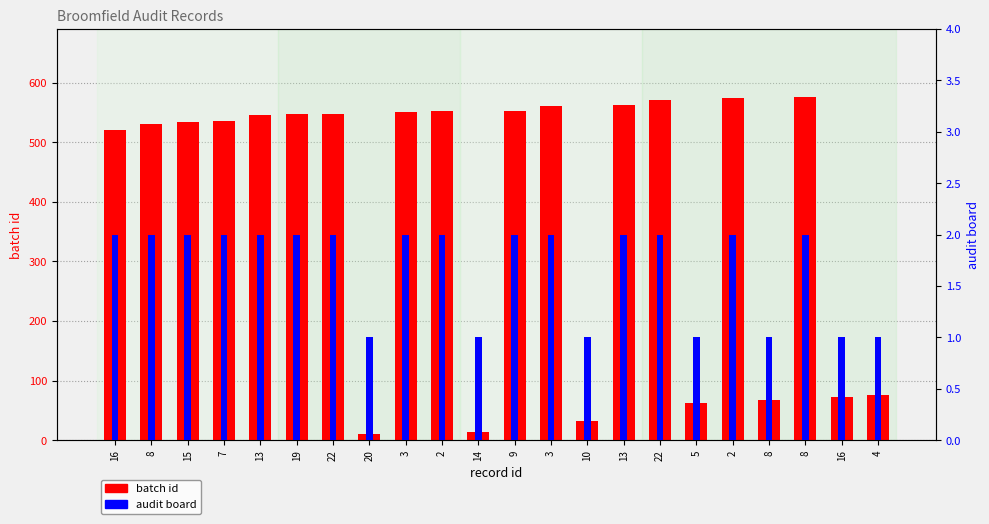

At how many categories does at least one series exceed 362?

15